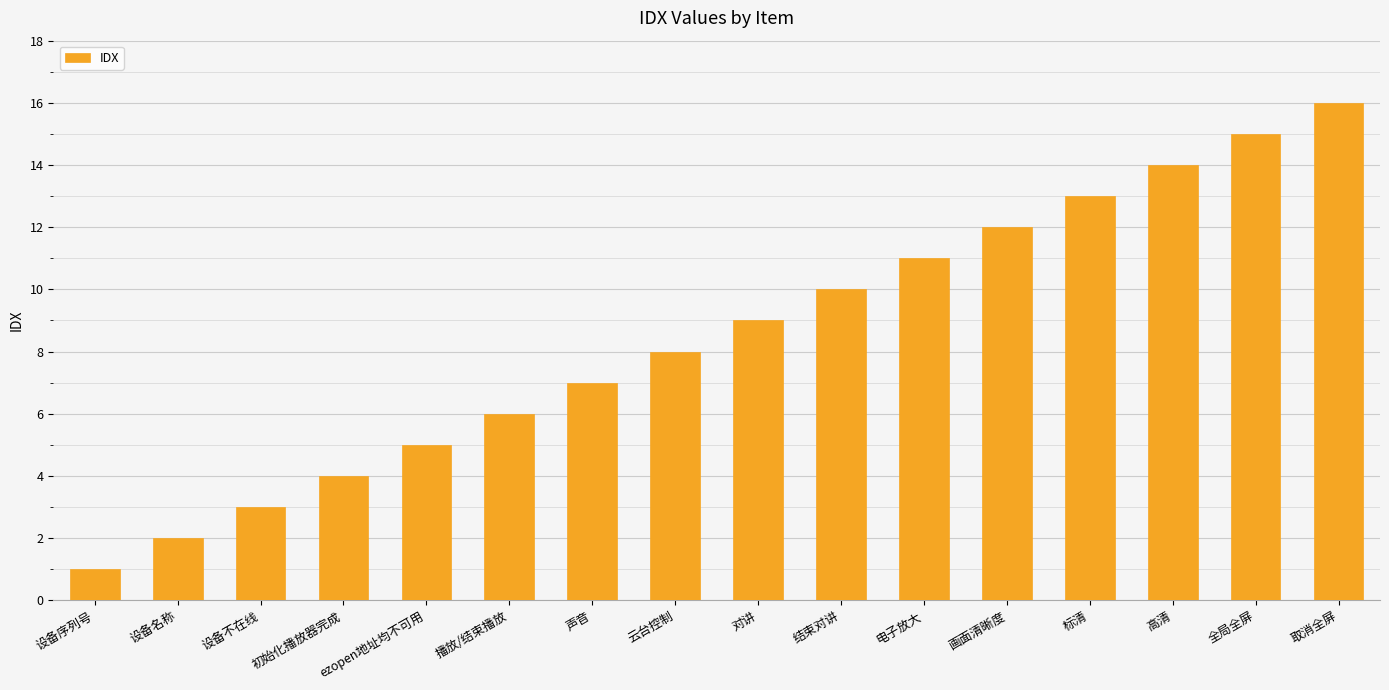

What is the sum of all values?

136